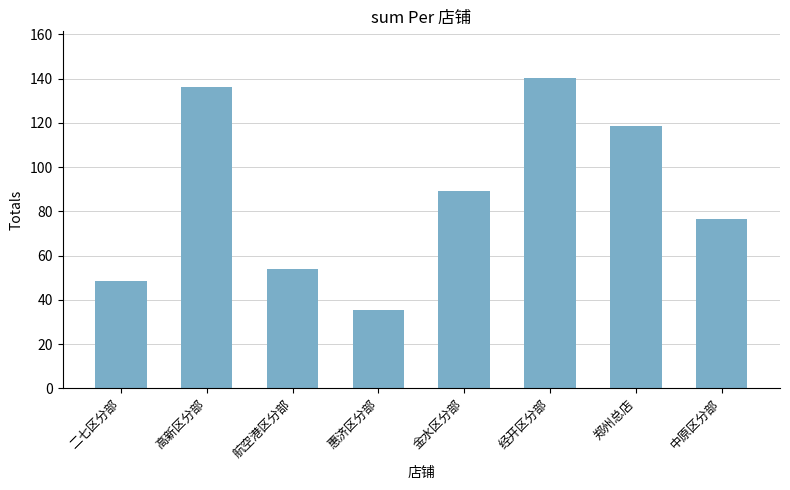

The chart shows a value of 89050 at 金水区分部. True or false?

True